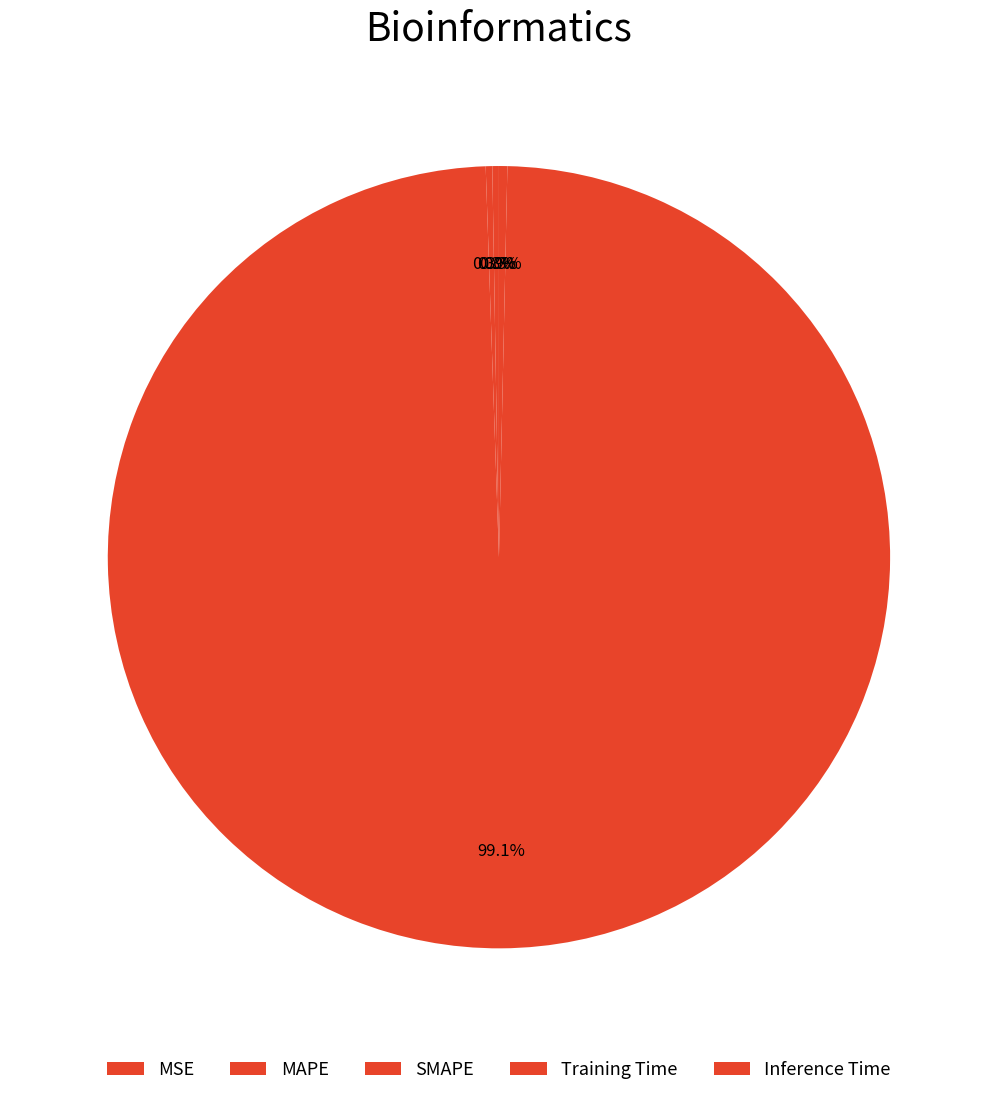

Count the number of slices in the pie.

5